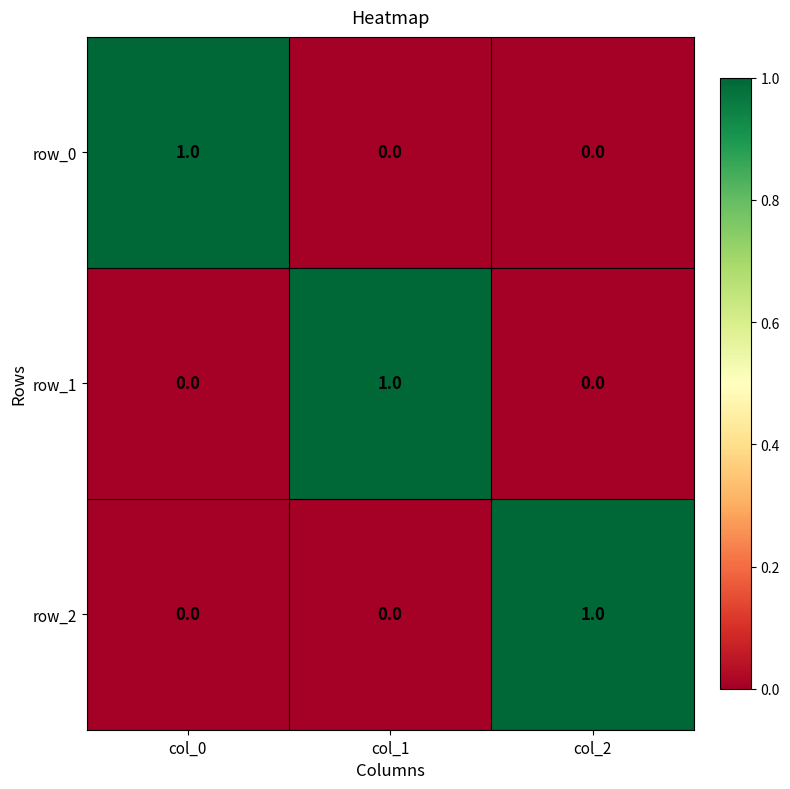

The value of row_2 at col_2 is 1. True or false?

True